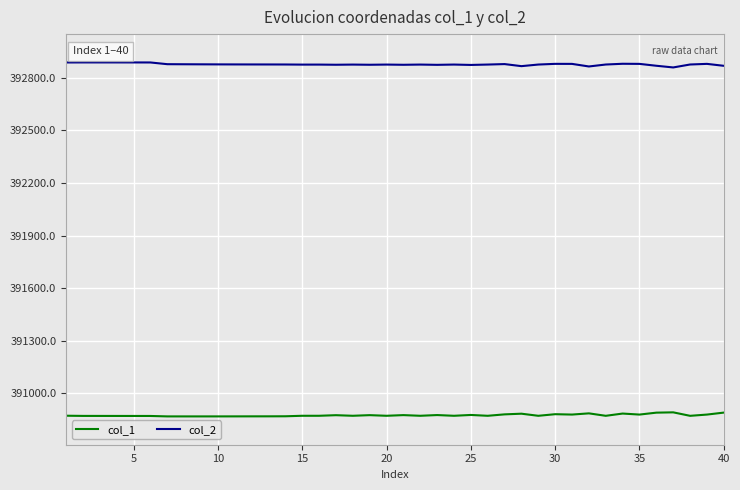

Rank the series by their average value, from lowest to highest.

col_1, col_2